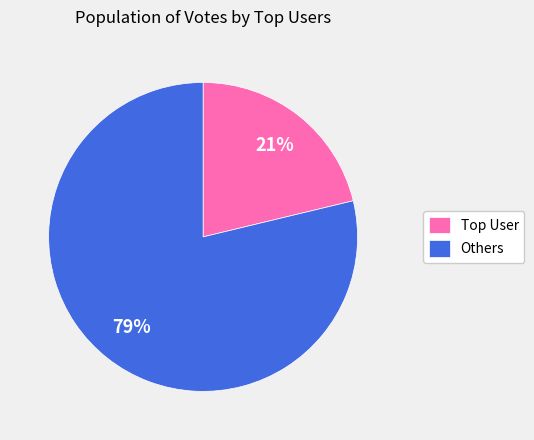

What percentage is the Others slice, to the nearest percent?

79%